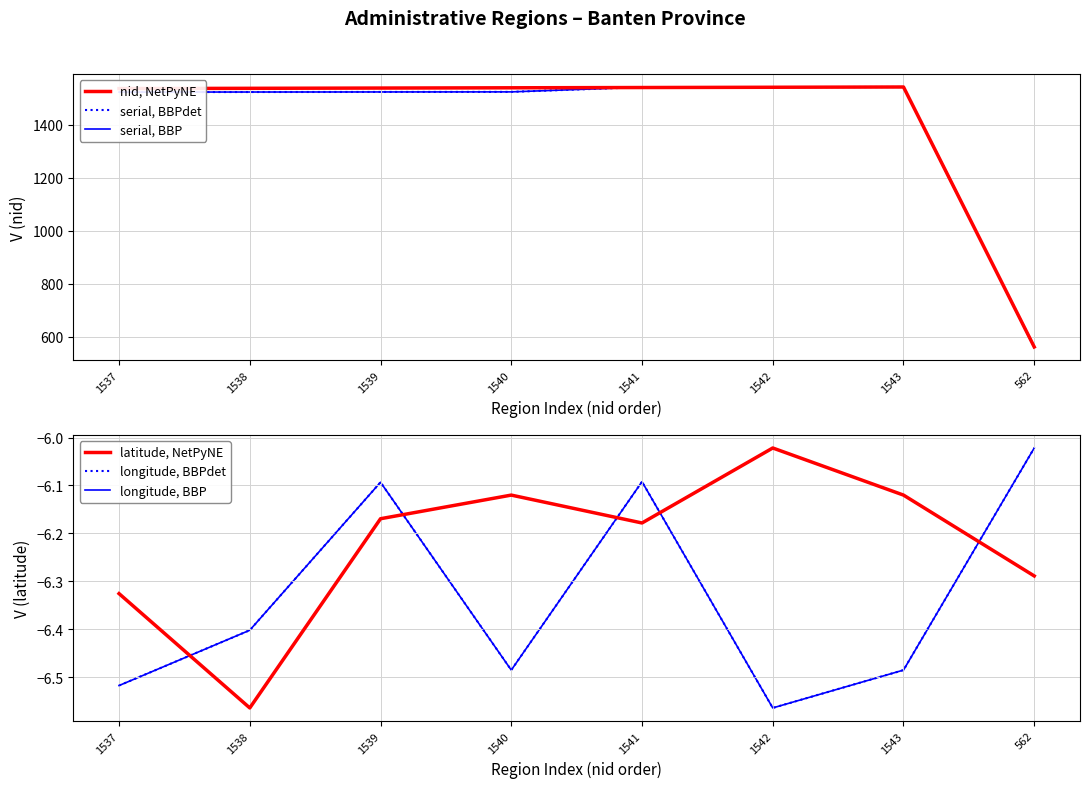

How many interior local peaks does the longitude, BBP series have?

2